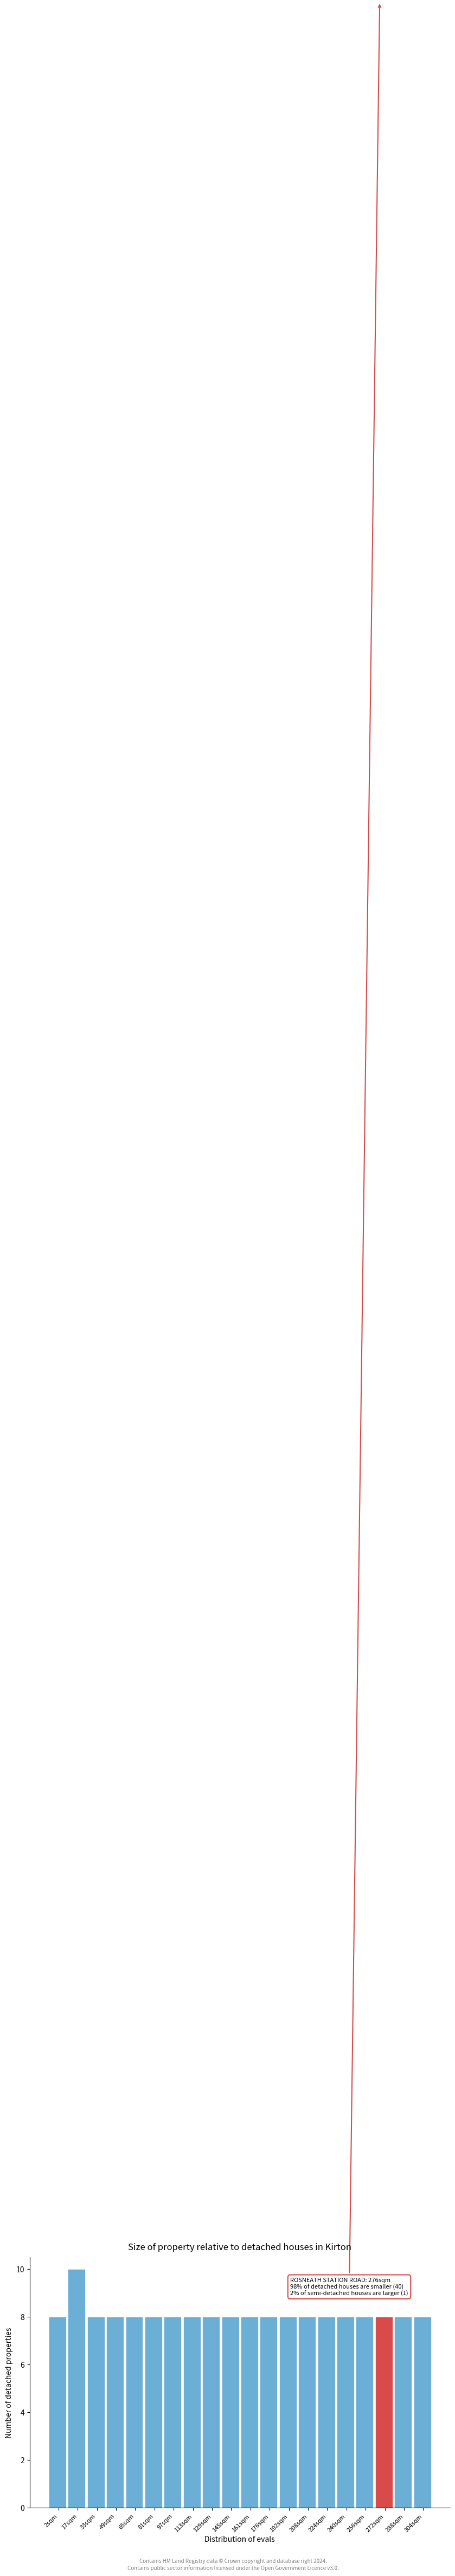

Reading left to right, extract all data points from this chart.

8	10	8	8	8	8	8	8	8	8	8	8	8	8	8	8	8	8	8	8